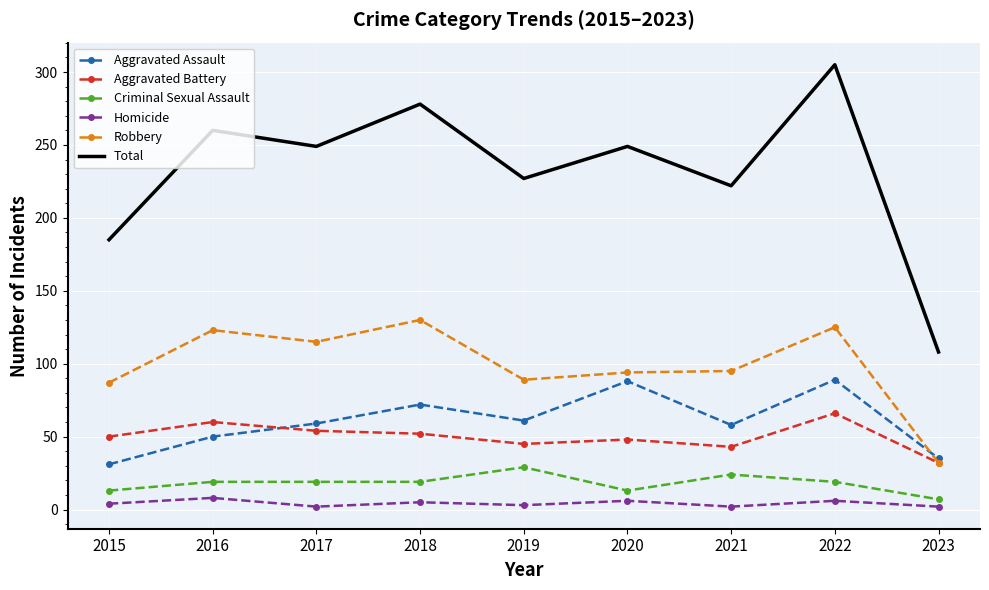

The value of Aggravated Assault at 2021 is 13. True or false?

False